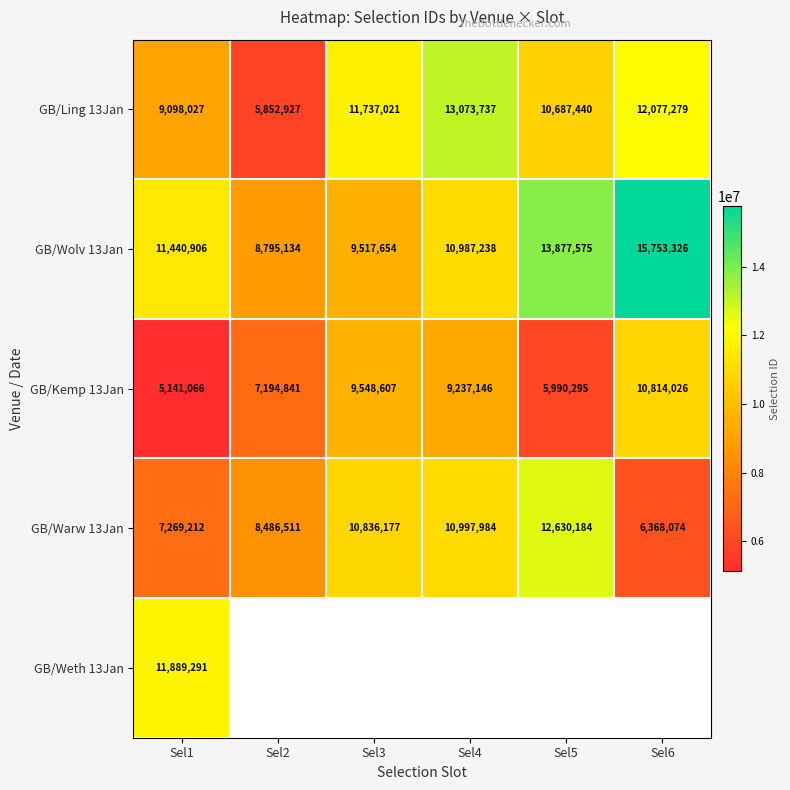

Count the number of data series in this chart.

5